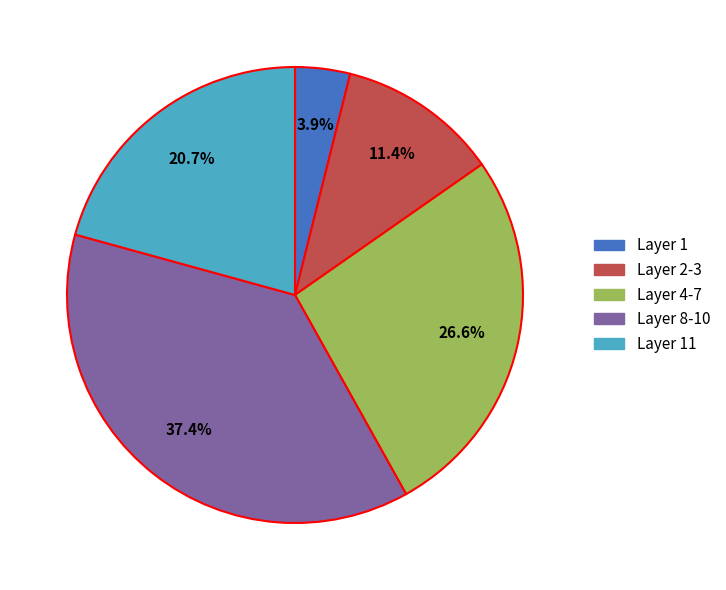

Combined, do Layer 1 and Layer 2-3 account for over 50%?

No